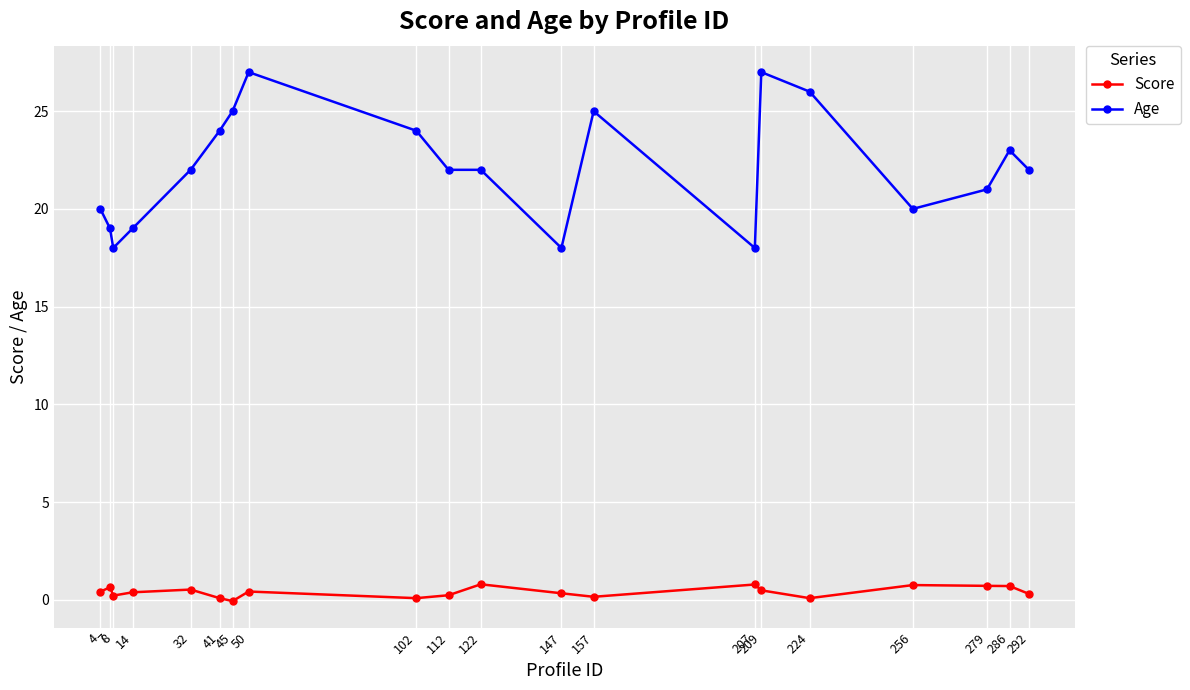

Where is the first local minimum for Age?

8